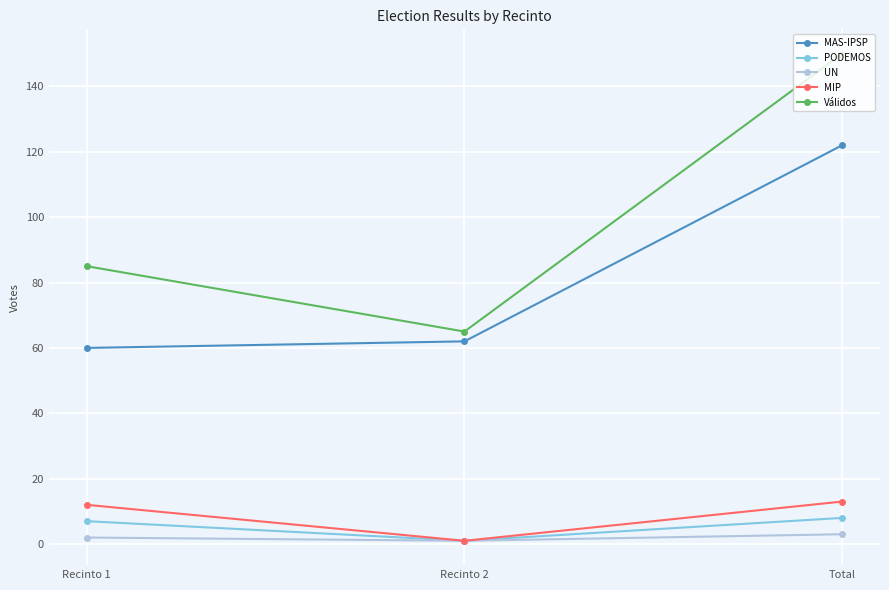

Where is MAS-IPSP nearest to the value 91?

Recinto 2